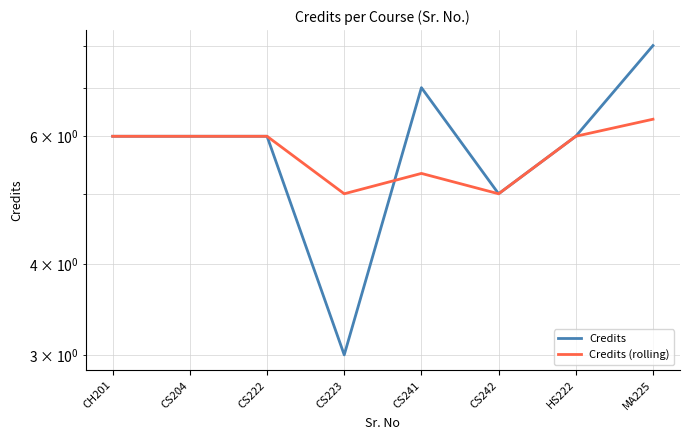

At which label does Credits (rolling) reach its minimum?

CS223